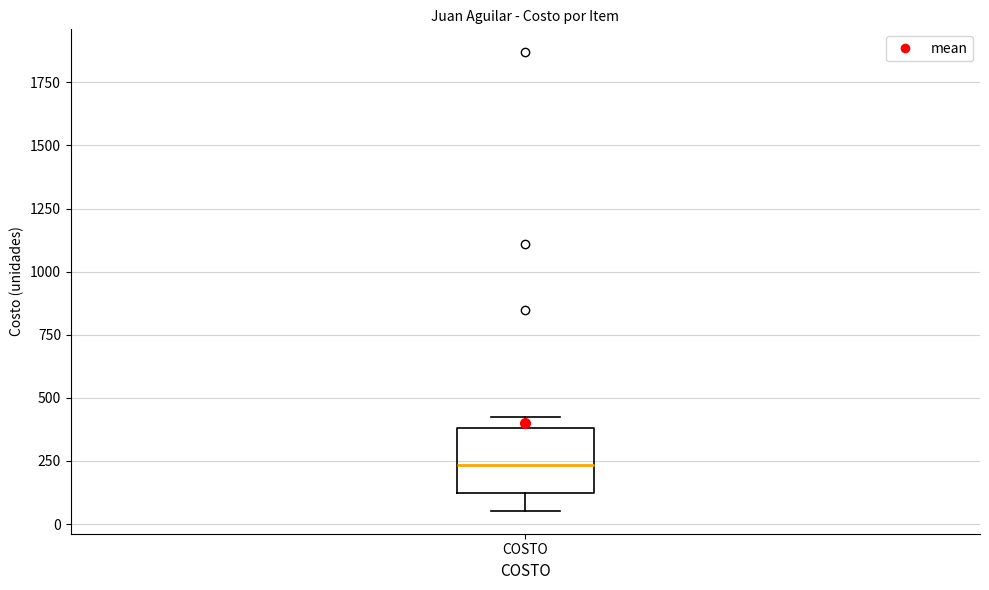

Read this box plot against the y-axis: the position of the median line, the range covered by the box, and the ends of both whiskers. The values are not printed on the chart, so give them approximately, as read against the axis.

median 250, box 150 to 400, whiskers 50 to 450